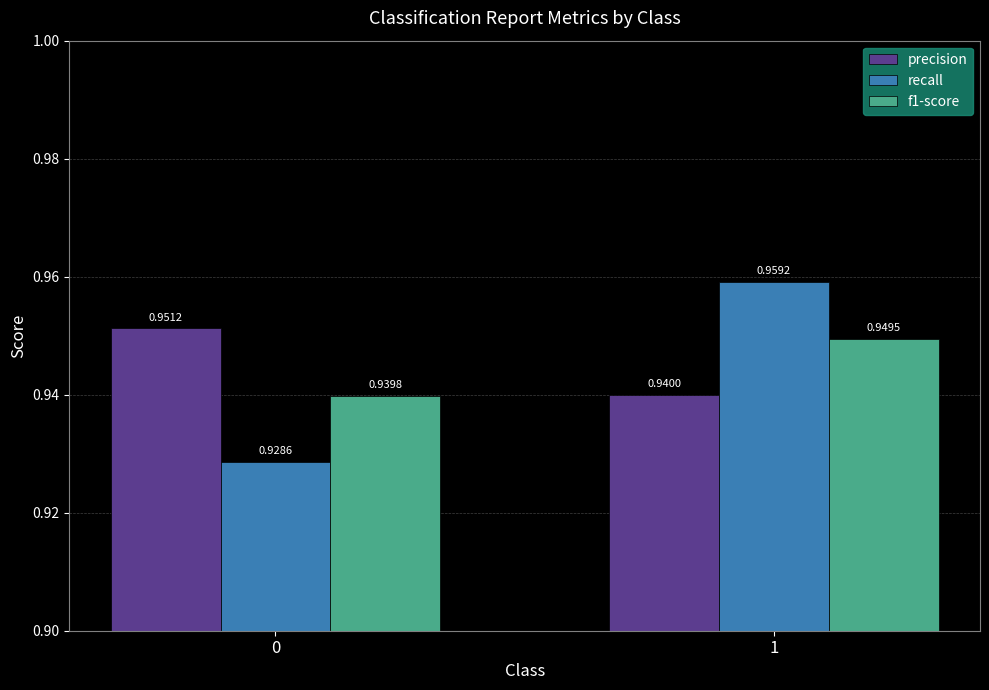

What is the sum of all recall values?

1.9